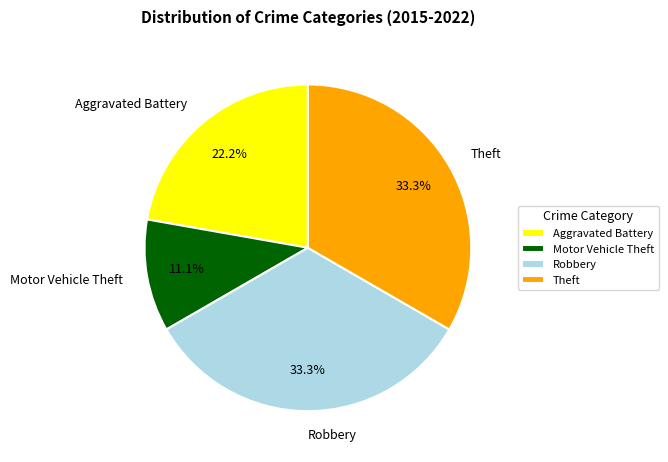

Does Motor Vehicle Theft represent more than half of the total?

No